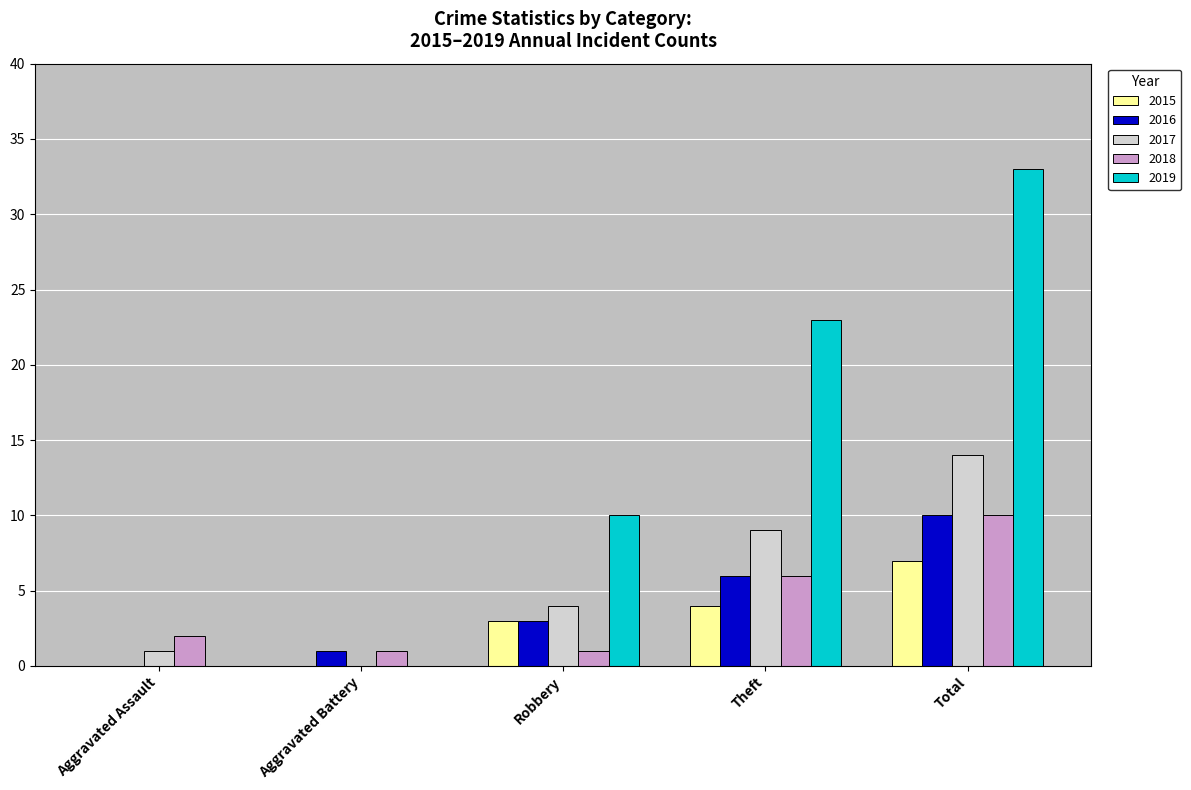

Between Aggravated Assault and Total, which series saw the biggest shift?

2019